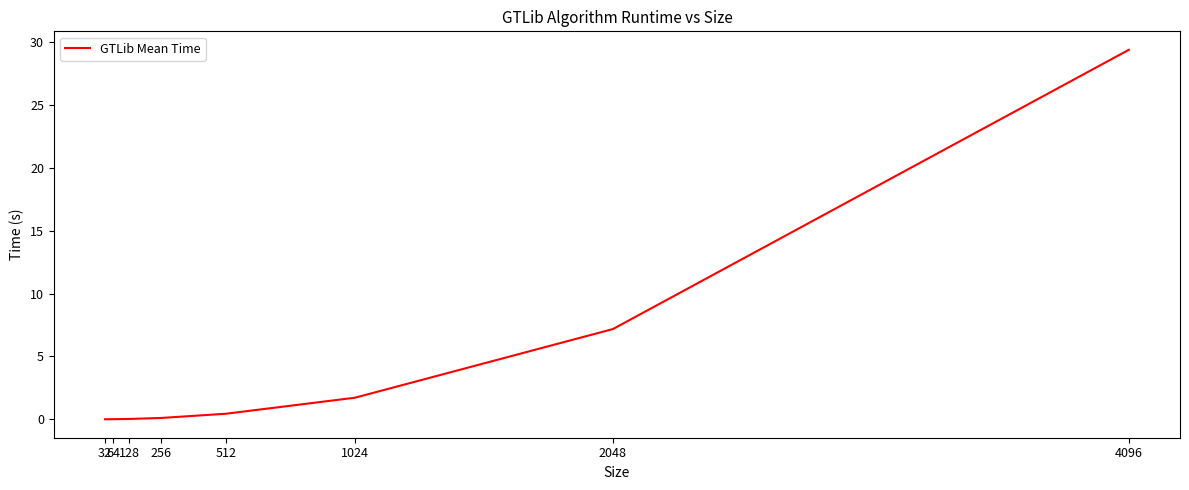

What is the difference between the maximum and minimum values?

29.4